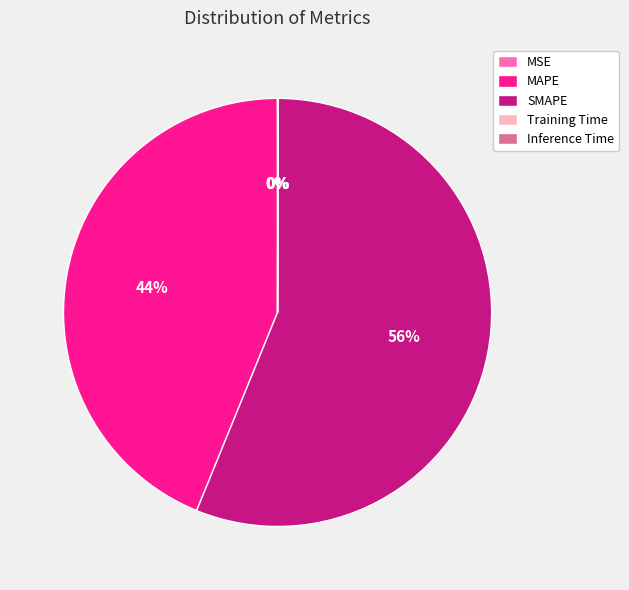

Do SMAPE and MAPE together represent more than half of the pie?

Yes